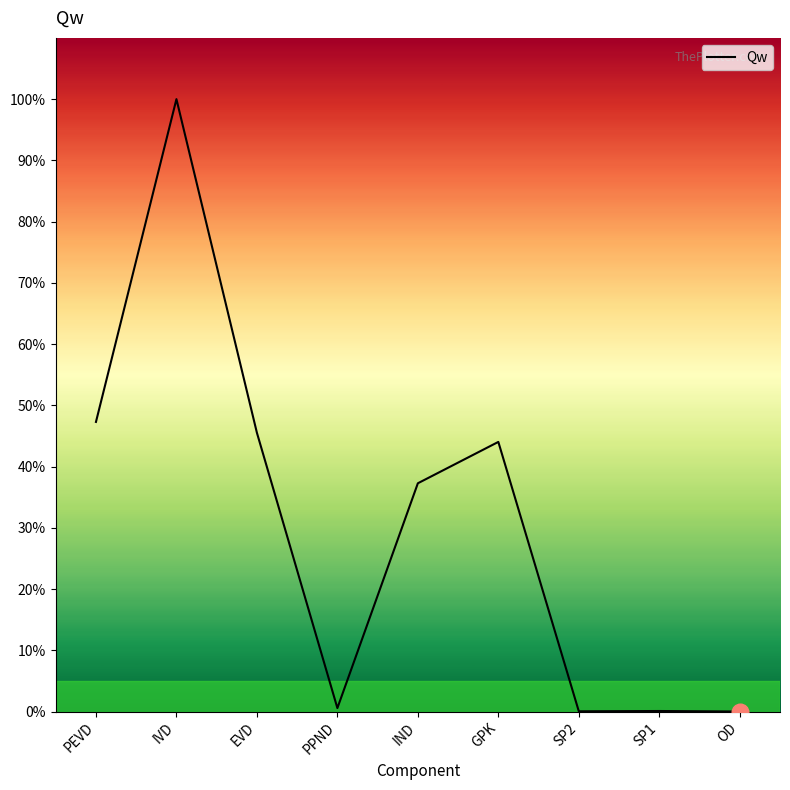

Reading right to left, transcribe all the data shown in this chart.

OD=0.0	SP1=0.1	SP2=0.0	GPK=44.0	IND=37.3	PPND=0.6	EVD=45.5	IVD=100.0	PEVD=47.3